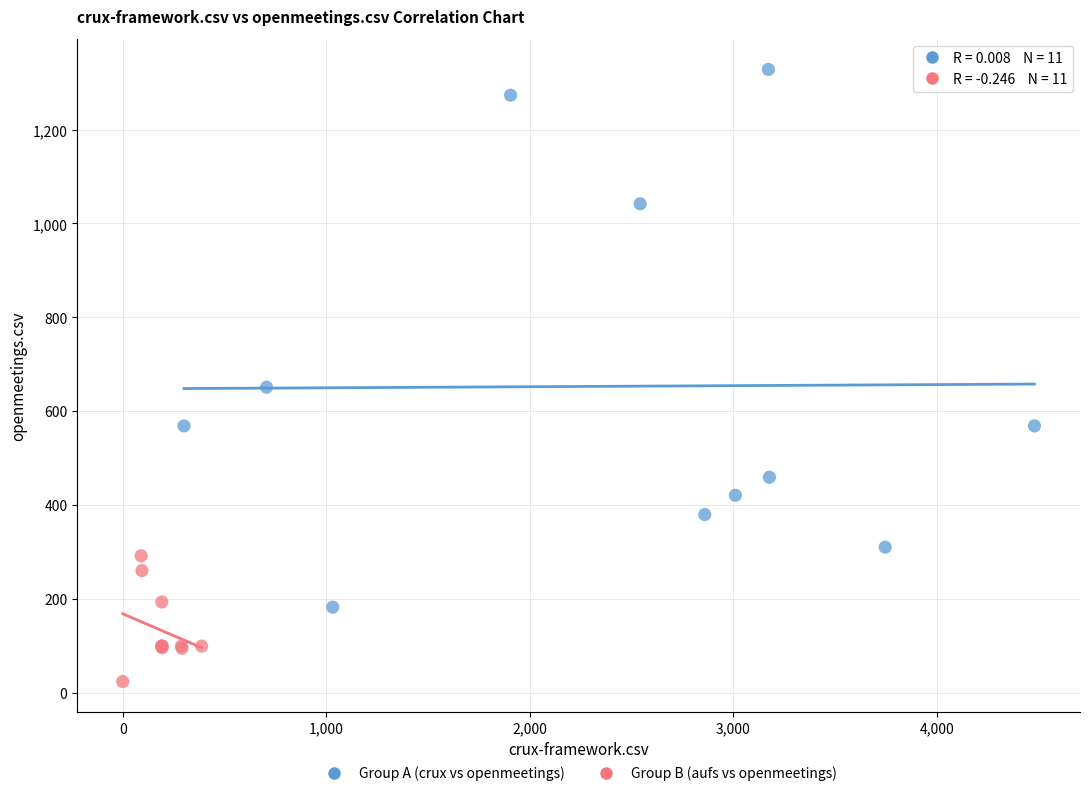

Which series has the largest Y range (max minus min)?

Group A (crux vs openmeetings)